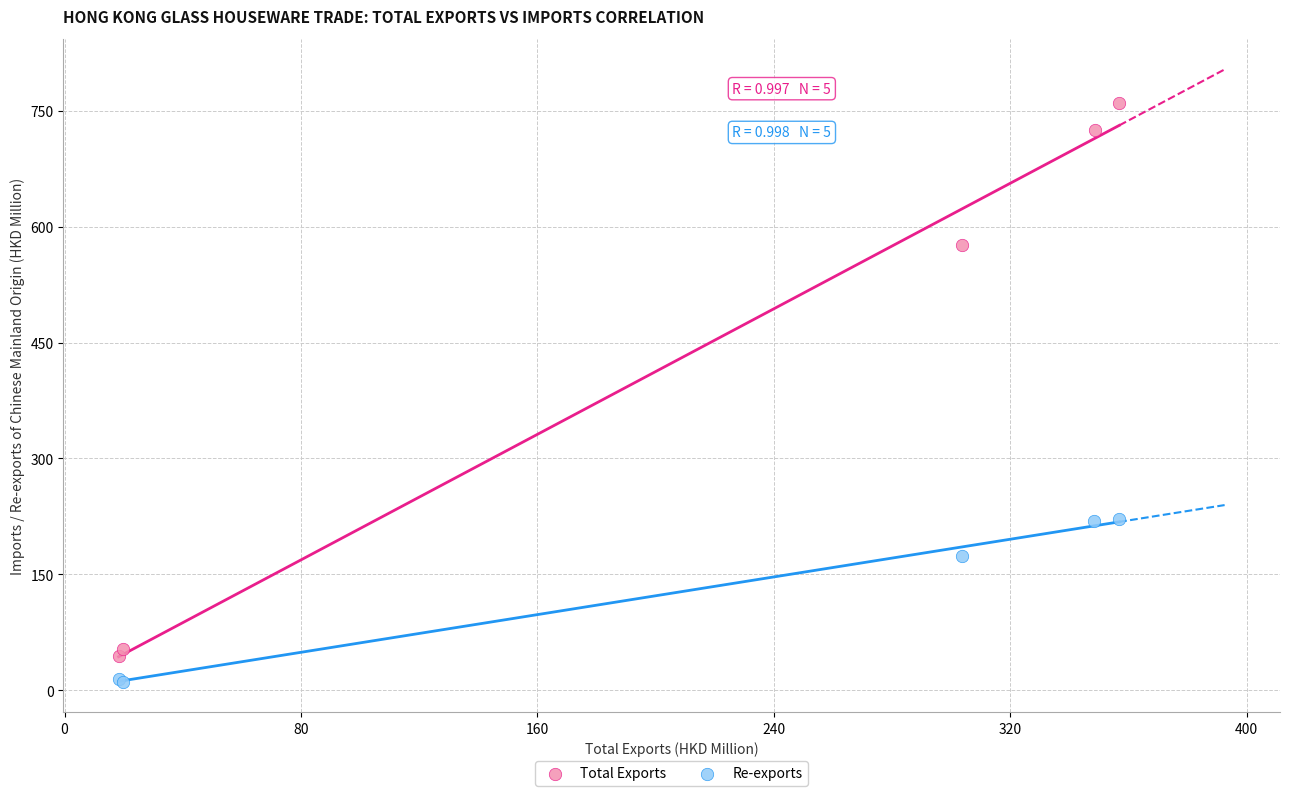

Which series contains the highest Y value?

Total Exports